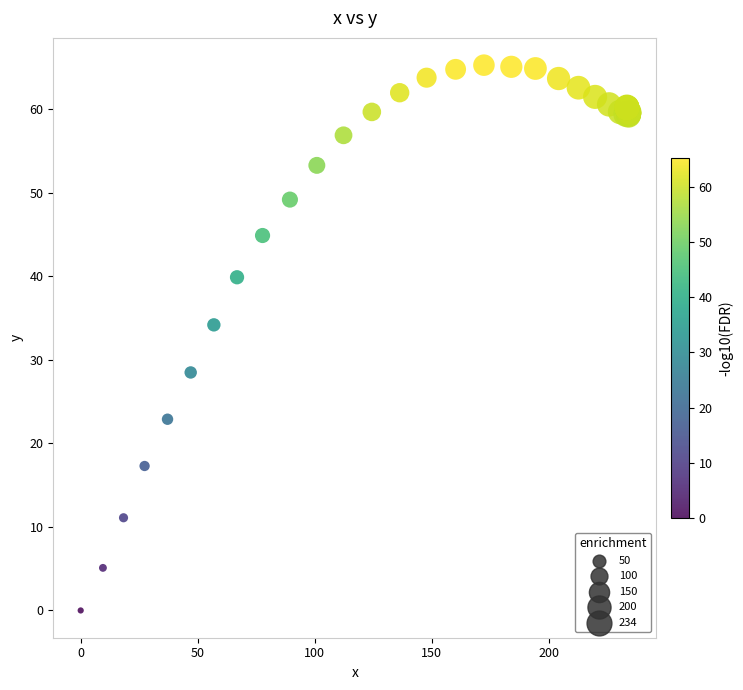

What Y value in the scatter plot is closest to 32?

34.2